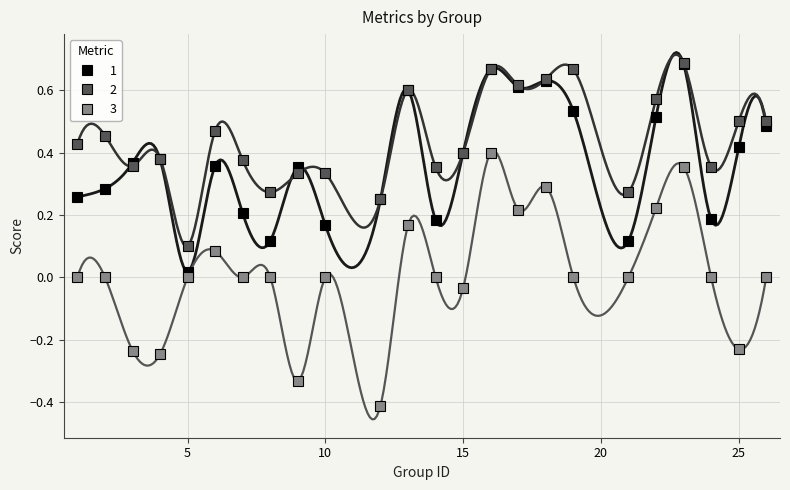

List the labels in order of f1 value, largest first.

23, 16, 18, 17, 13, 19, 22, 26, 25, 15, 4, 3, 6, 9, 2, 1, 12, 7, 24, 14, 10, 8, 21, 5